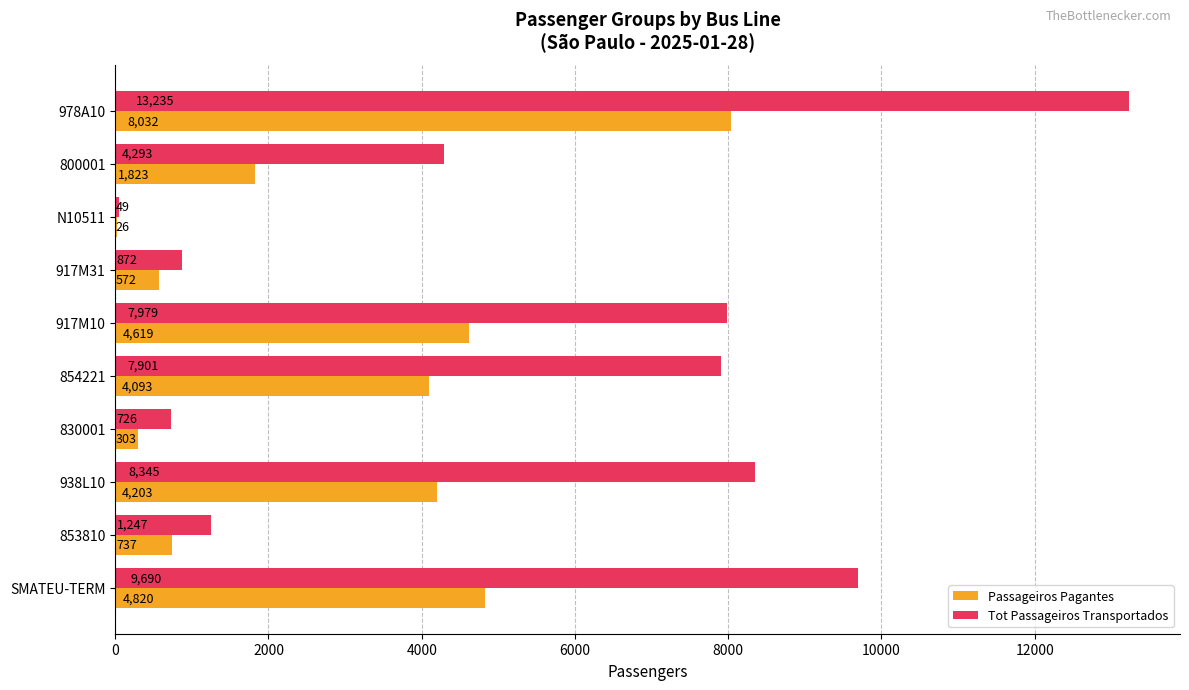

Which series changed the most between 853810 and 938L10?

Tot Passageiros Transportados